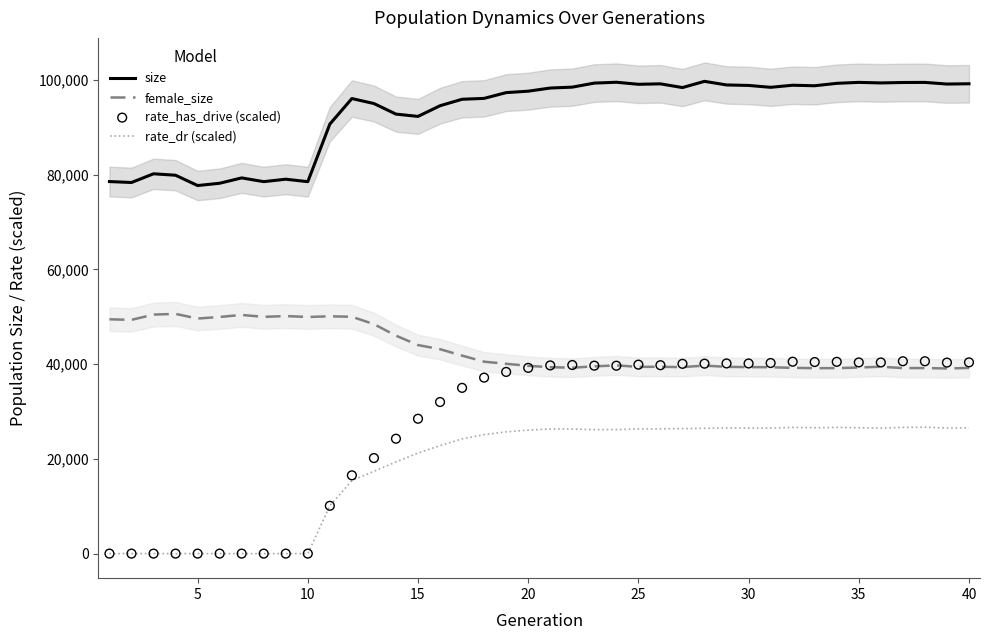

What is the minimum value for female_size?

39072.0